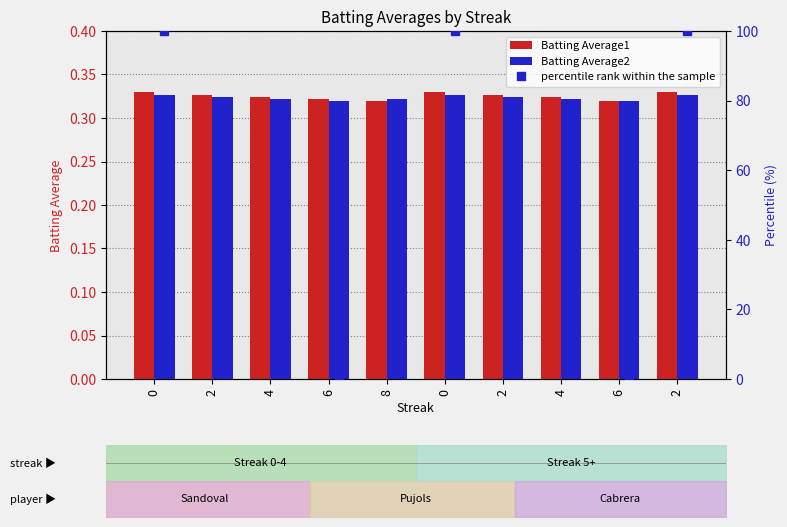

Is the value of Batting Average2 at 2 greater than the value of percentile rank within the sample at 4?

No